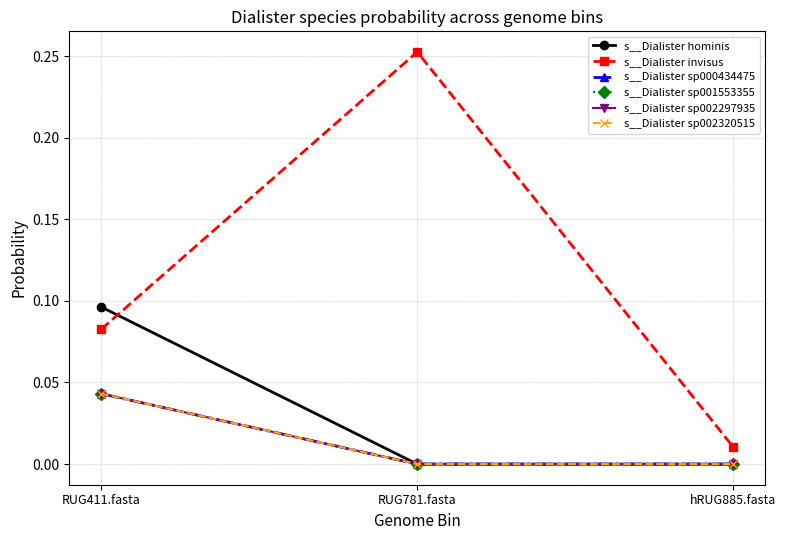

Is it true that s__Dialister invisus equals 0.0 at hRUG885.fasta?

True